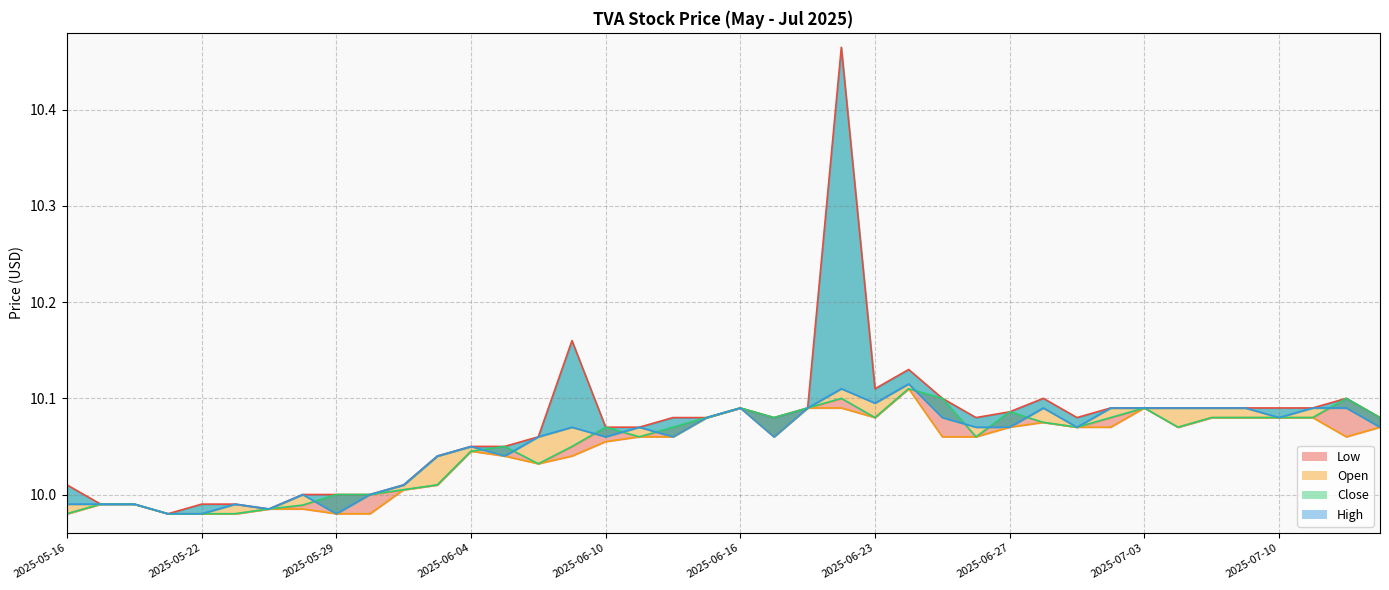

What is the sum of the High values at 2025-05-27 and 2025-06-02?

20.0